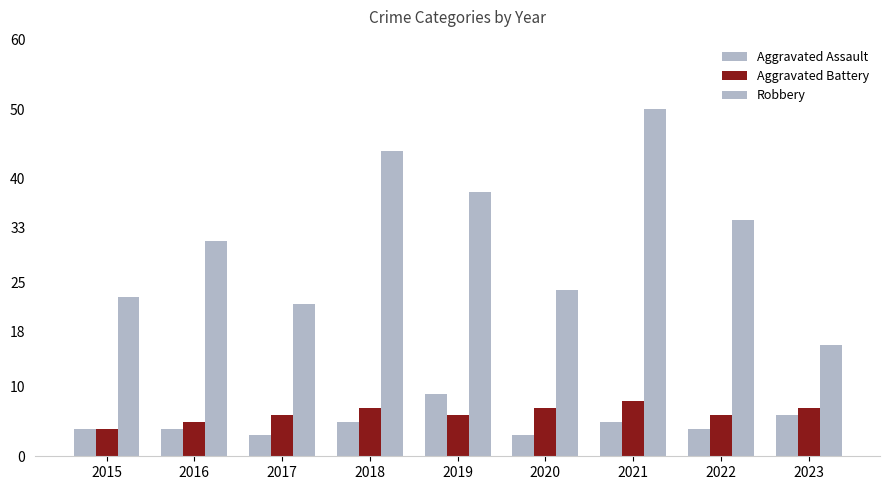

What is the greatest value displayed?

50